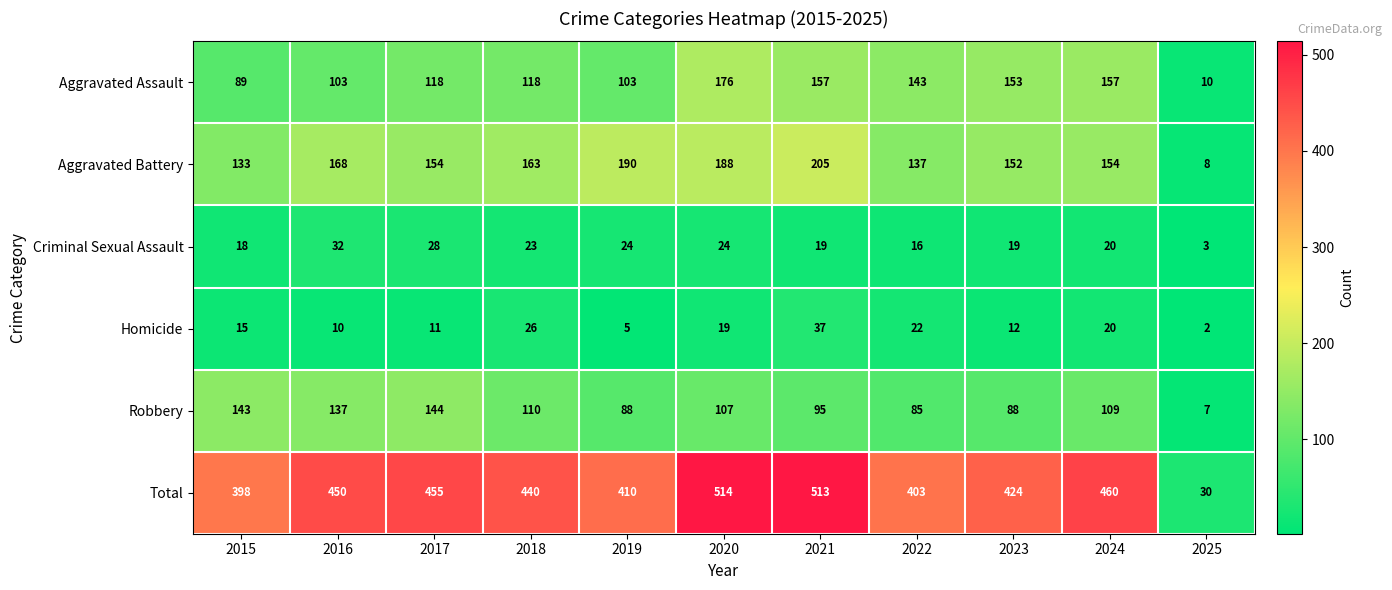

What is the difference between the Homicide values at 2025 and 2023?

10